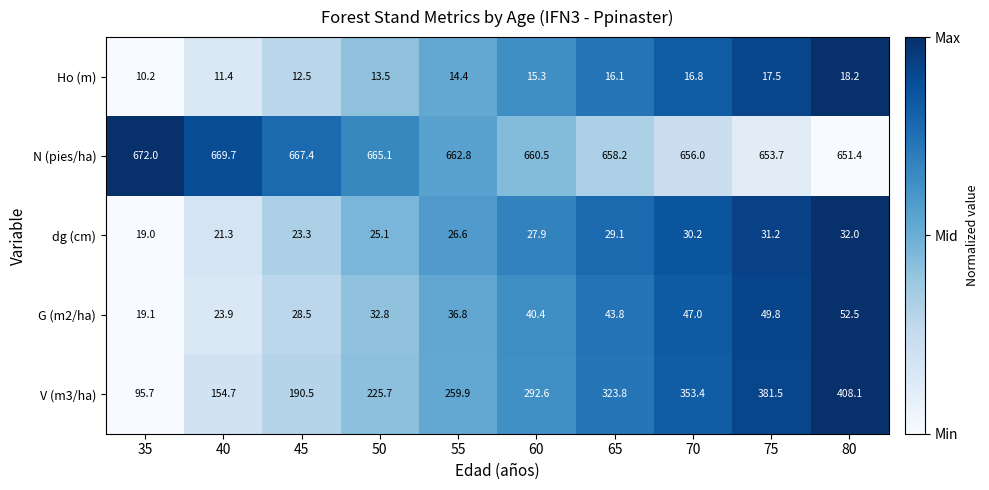

Which series has the largest range (max minus min)?

V (m3/ha)